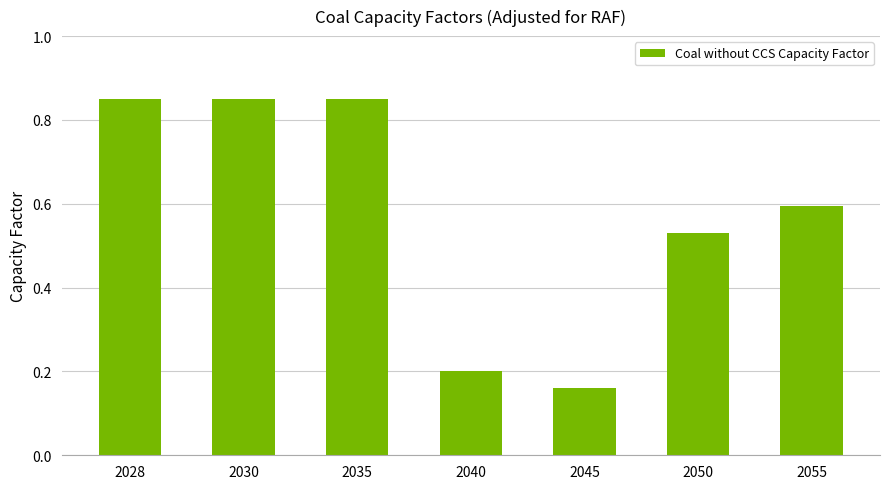

Are the bars horizontal?

No